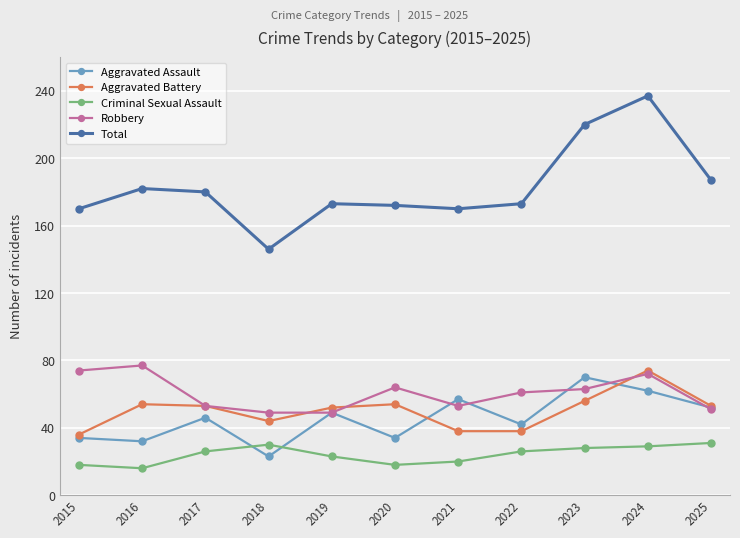

True or false: Total and Robbery cross at least once.

False